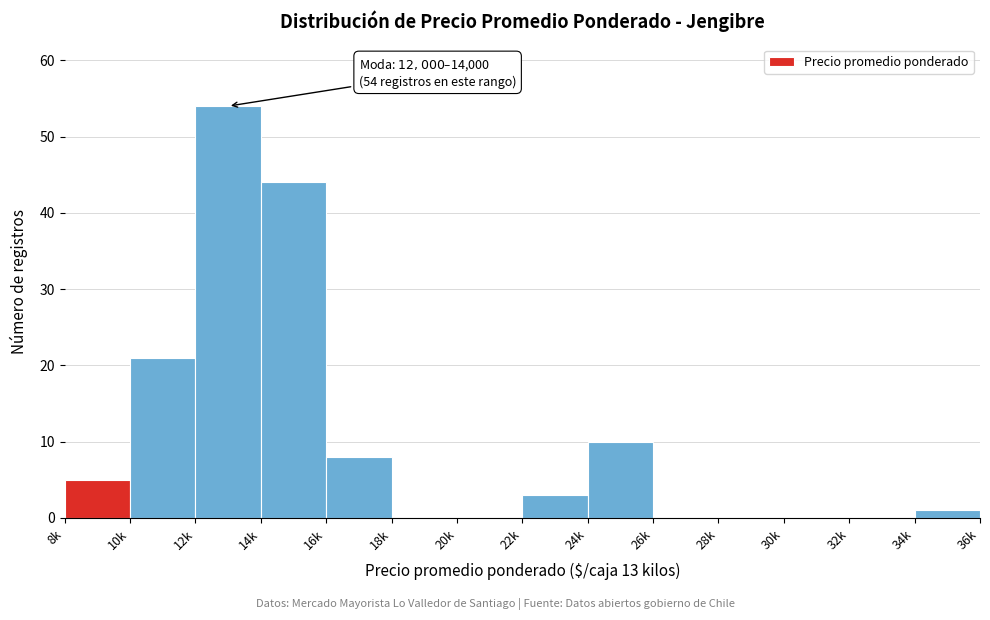

Reading left to right, list all the values displayed in this chart.

8k=5	10k=21	12k=54	14k=44	16k=8	18k=0	20k=0	22k=3	24k=10	26k=0	28k=0	30k=0	32k=0	34k=1